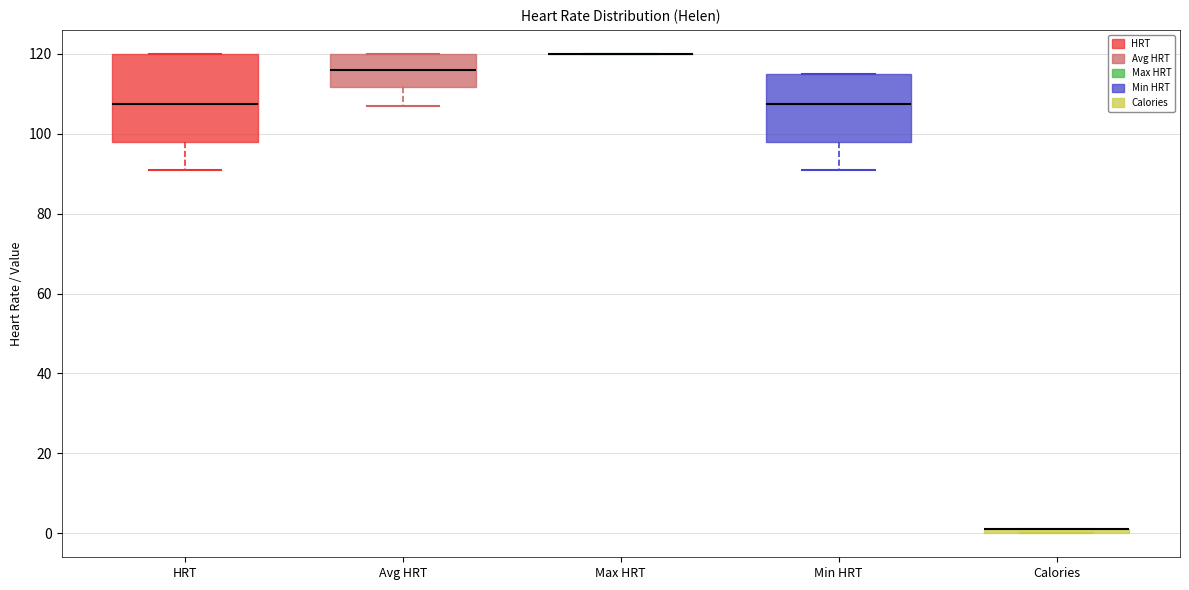

Which box is the tallest, from its lower edge to its upper edge?

HRT